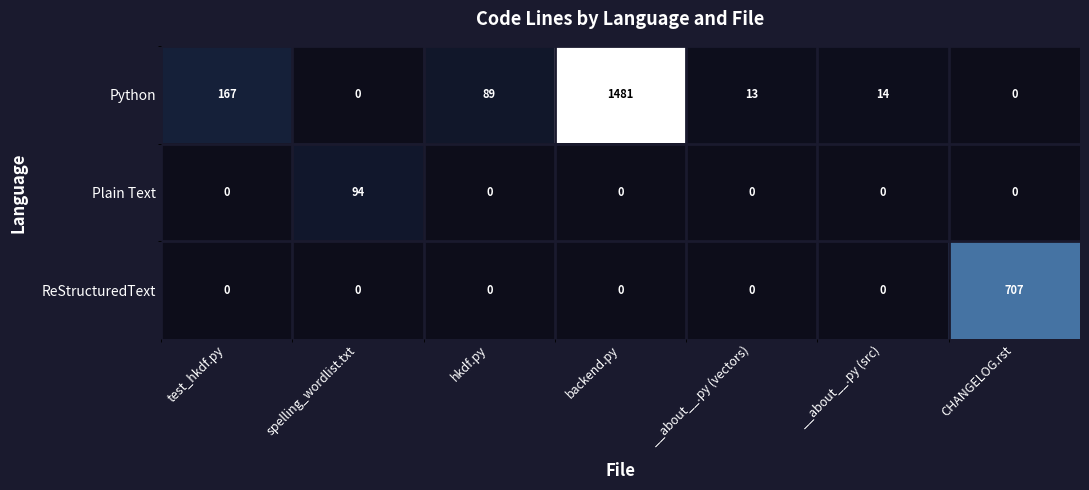

What is the greatest value displayed?

1481